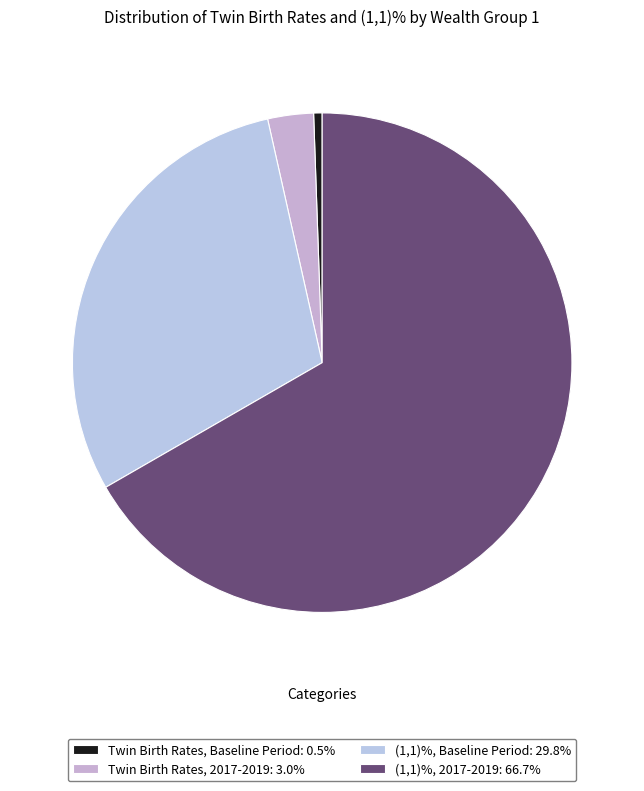

To the nearest percent, what is the combined percentage of (1,1)%, 2017-2019 and Twin Birth Rates, Baseline Period?

67%